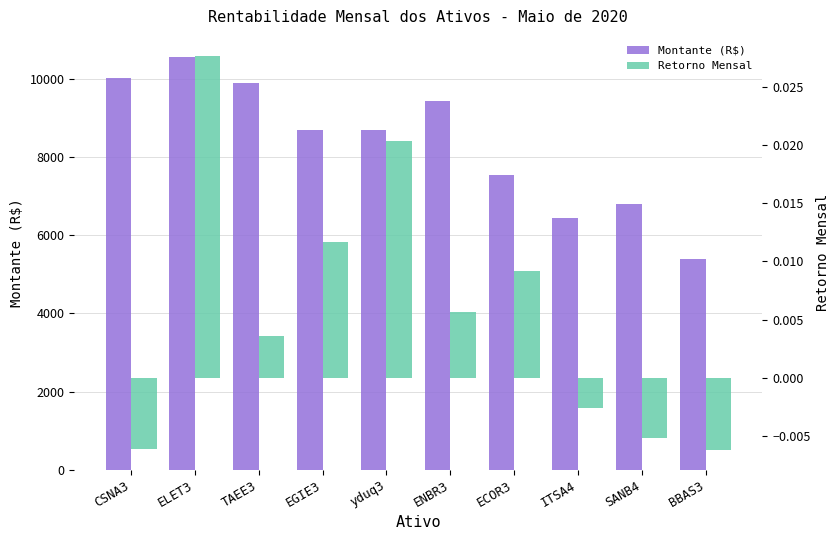

How many groups of bars are there?

10